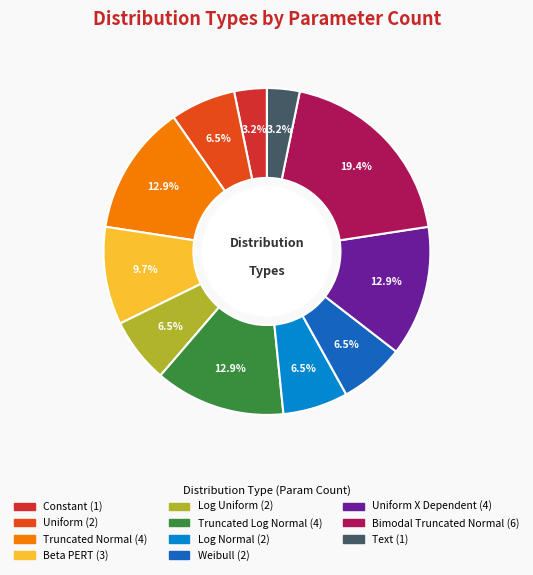

What is the largest slice in the pie chart?

Bimodal Truncated Normal